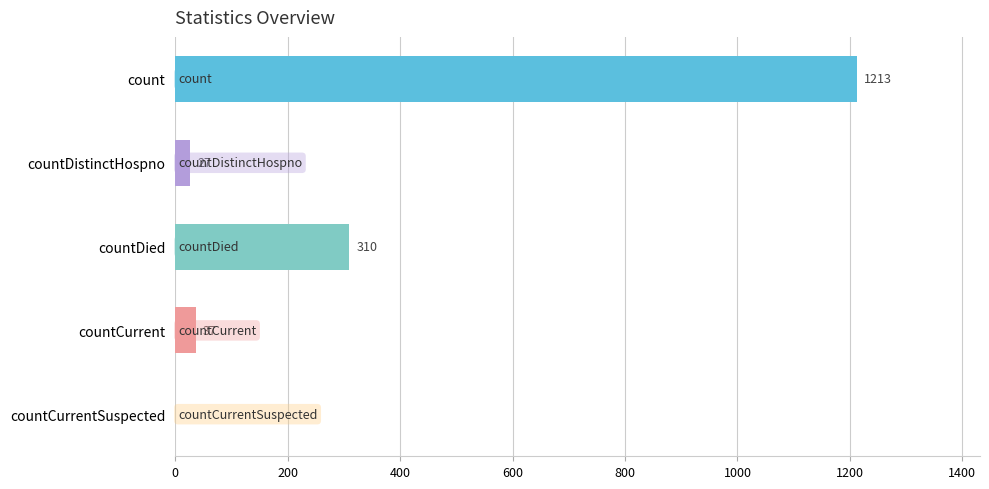

The value at countCurrent is 37. True or false?

True